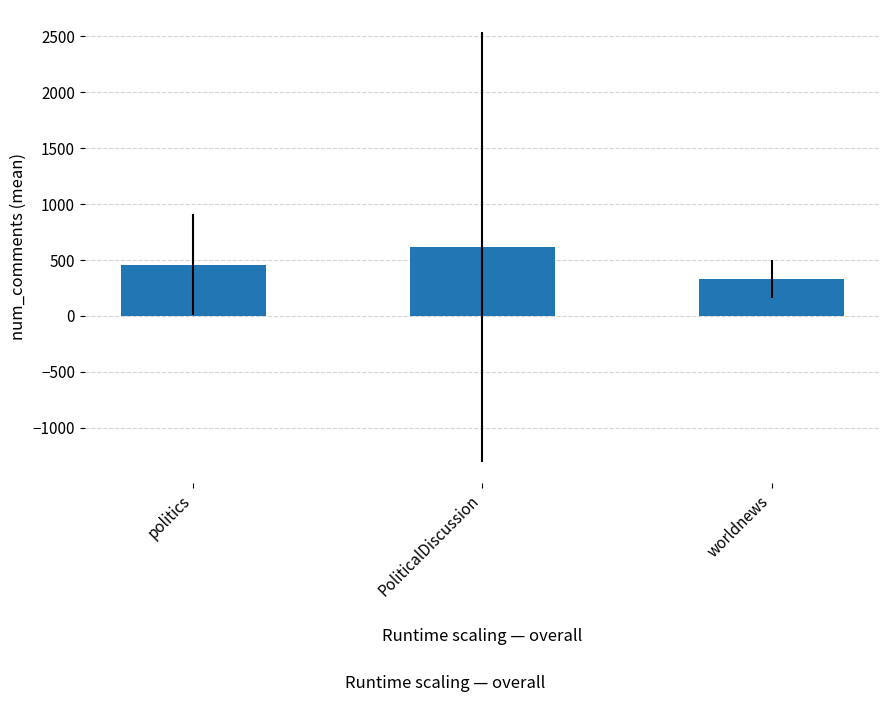

What is the ratio of the value at worldnews to the value at PoliticalDiscussion?

0.5